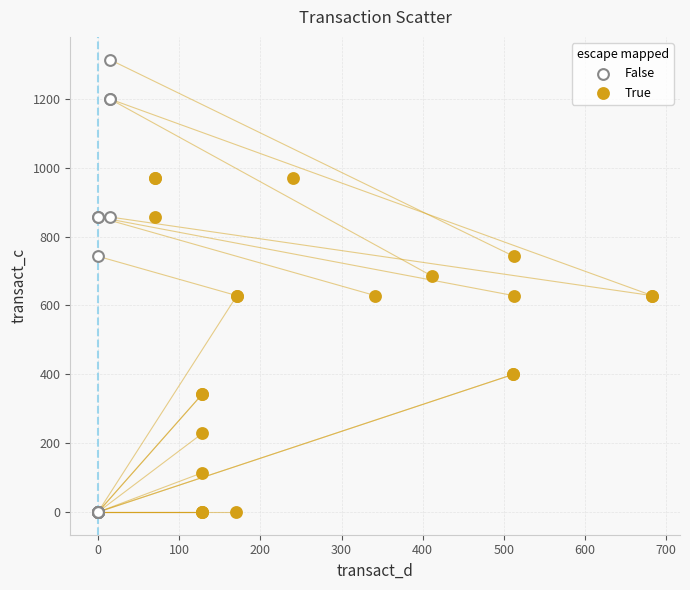

Which series has the largest Y range (max minus min)?

False